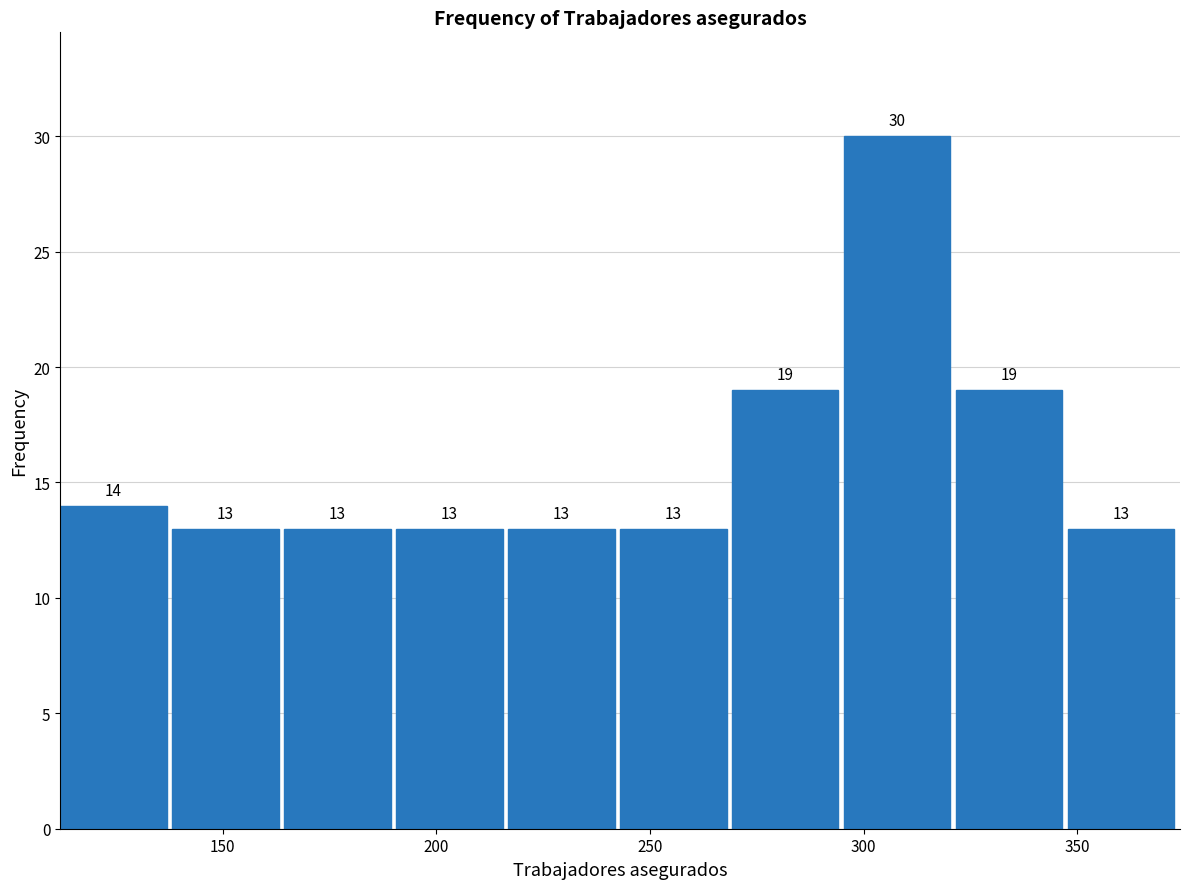

How tall is the bar that spans 350 to 375 on the x-axis? The bar edges are not printed on the chart, so give them approximately, as read against the axis.

13